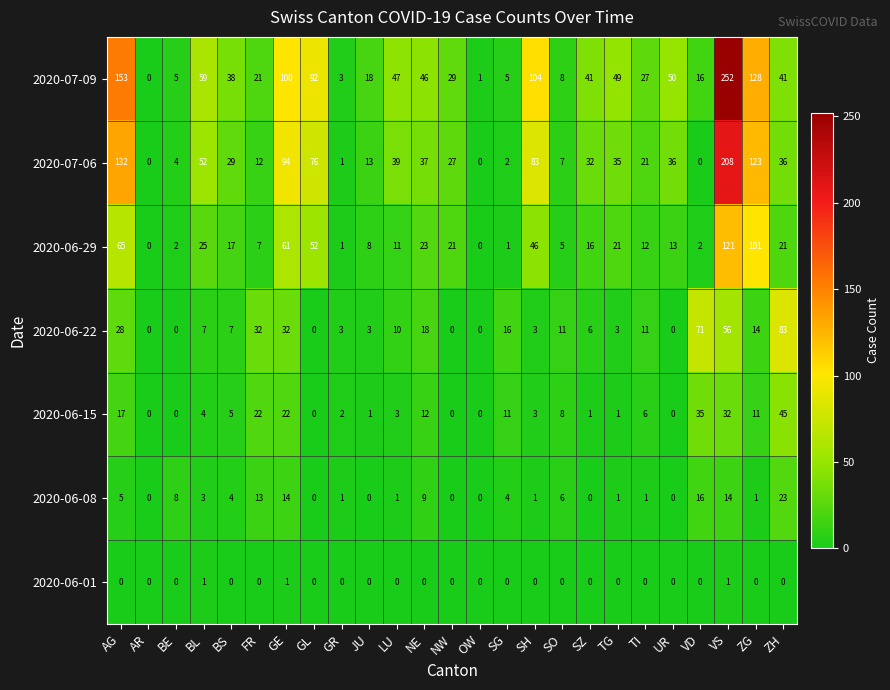

Which category has the highest value across all series?

VS